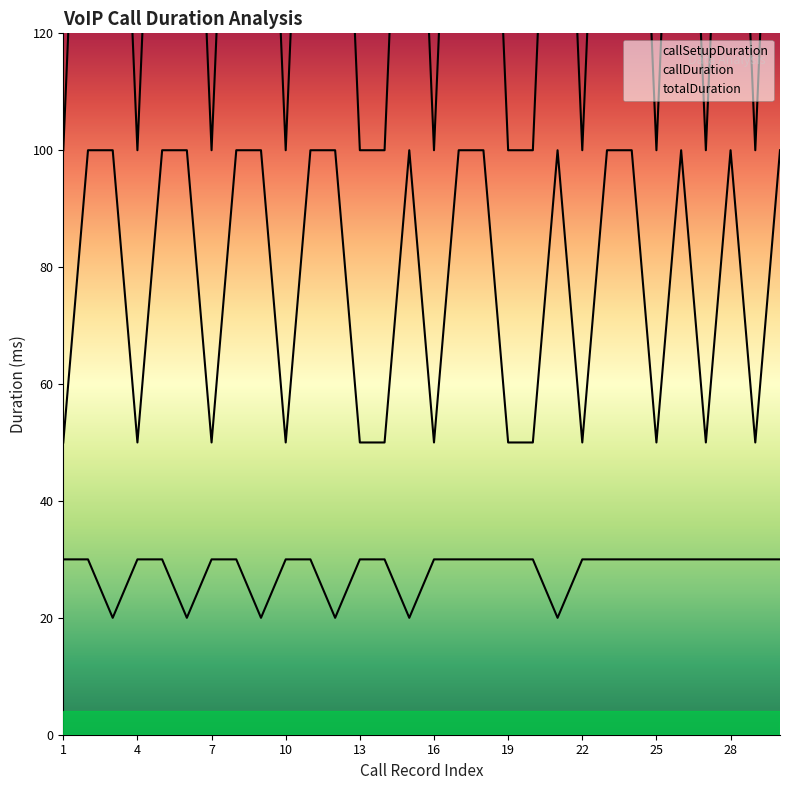

What is the value of the callSetupDuration point at the 12th from the left?

2000